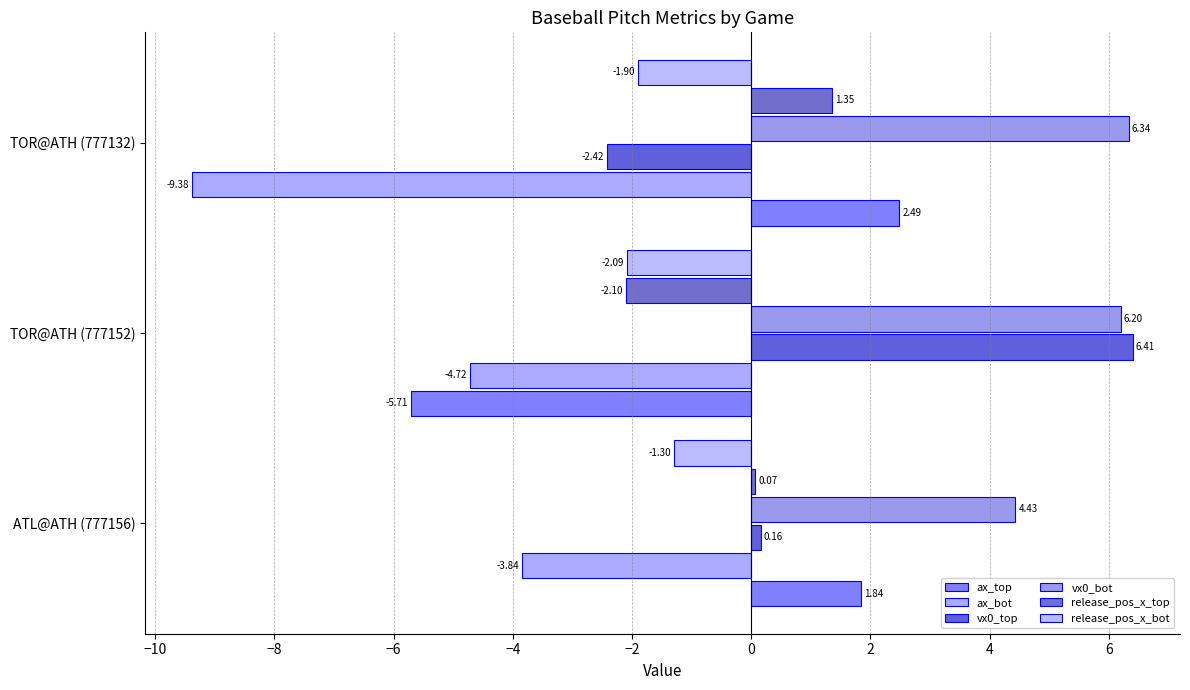

Reading left to right, extract all data points from this chart.

ax_top: 1.8	-5.7	2.5
ax_bot: -3.8	-4.7	-9.4
vx0_top: 0.2	6.4	-2.4
vx0_bot: 4.4	6.2	6.3
release_pos_x_top: 0.1	-2.1	1.4
release_pos_x_bot: -1.3	-2.1	-1.9